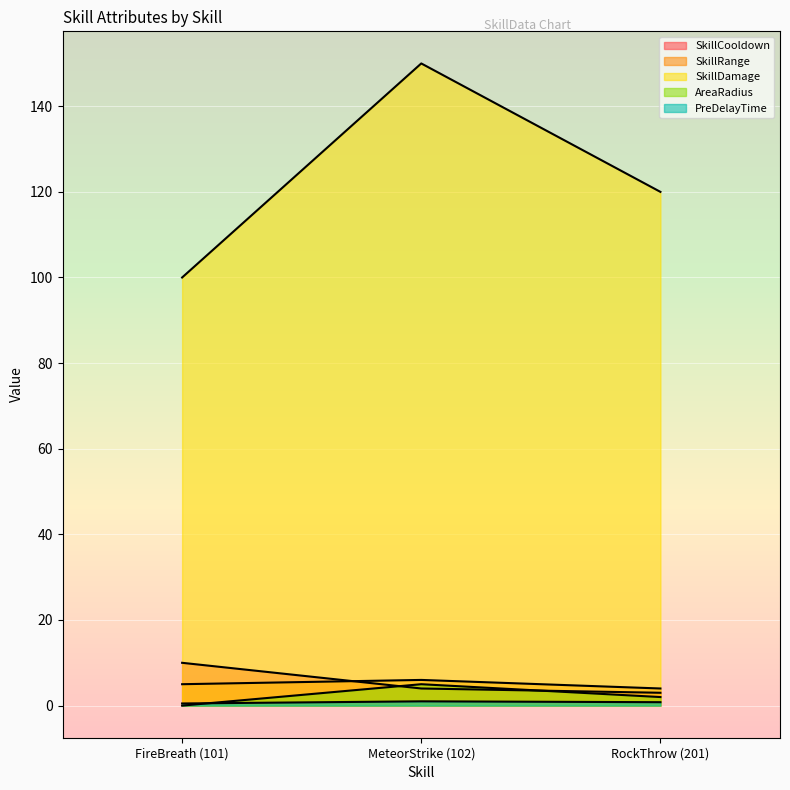

How many distinct data groups are displayed?

5